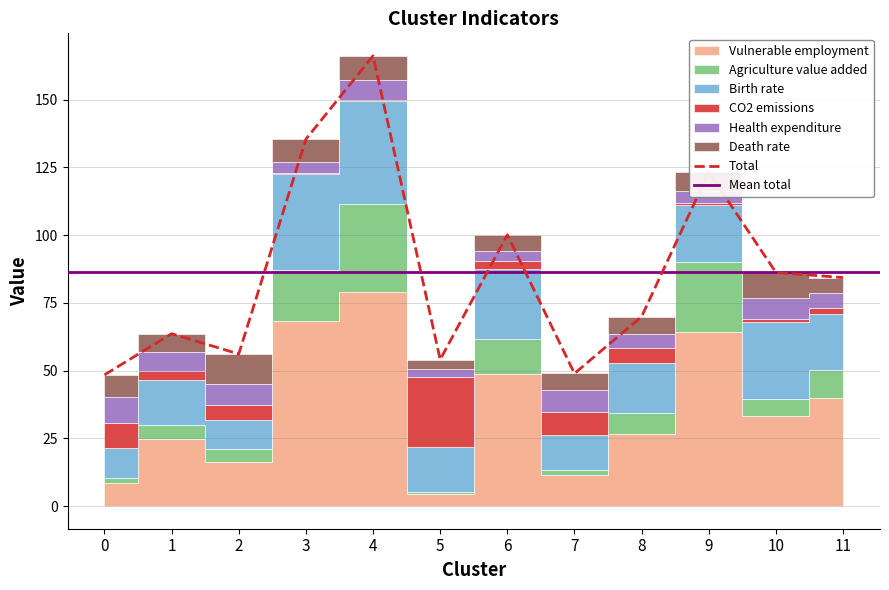

After their last crossing, which series has the higher values: Health expenditure or Agriculture value added?

Agriculture value added